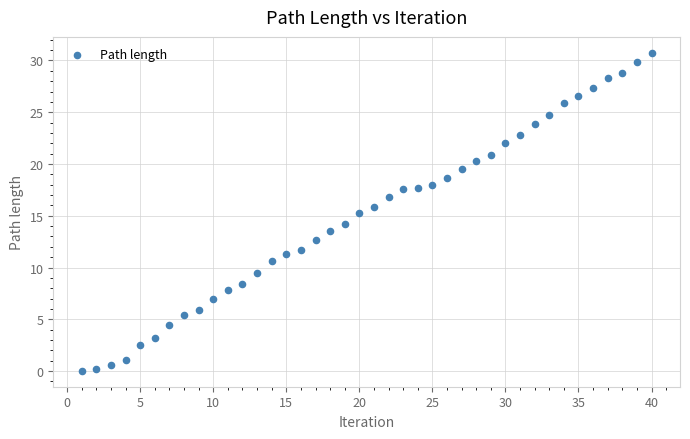

What is the range of X values (max minus min)?

39.0